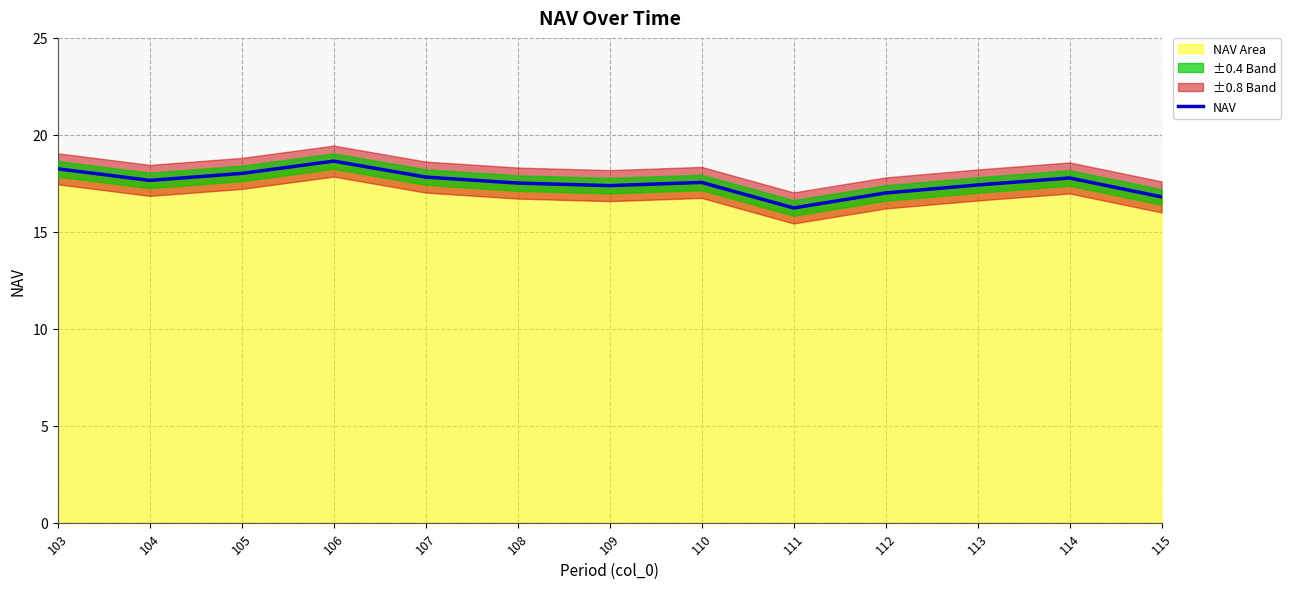

Rank the categories by value from lowest to highest.

111, 115, 112, 109, 113, 108, 110, 104, 114, 107, 105, 103, 106